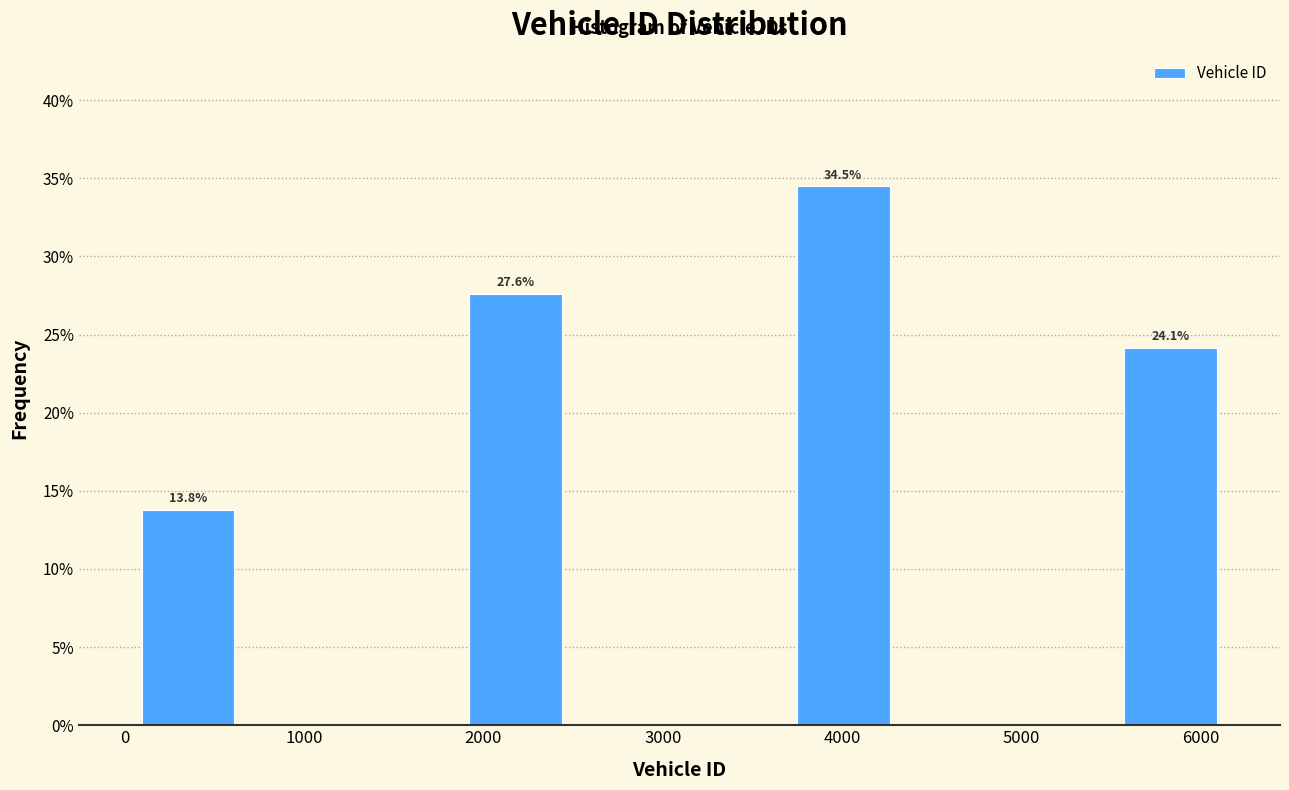

Which range on the x-axis has the tallest bar?

3700 to 4300